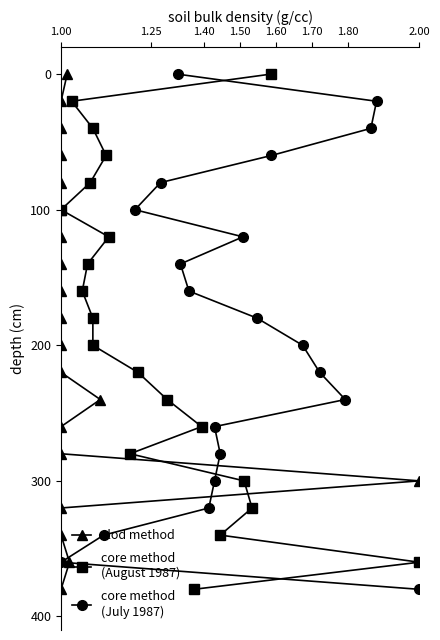

The value of core method
(July 1987) at 1.25 is 30. True or false?

False